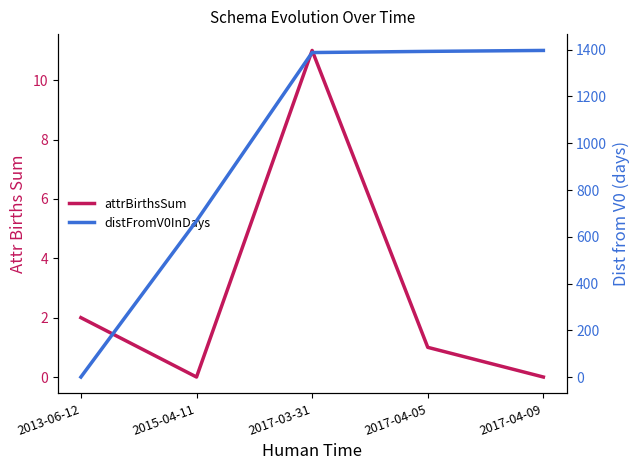

How many data points in attrBirthsSum are less than 1?

2